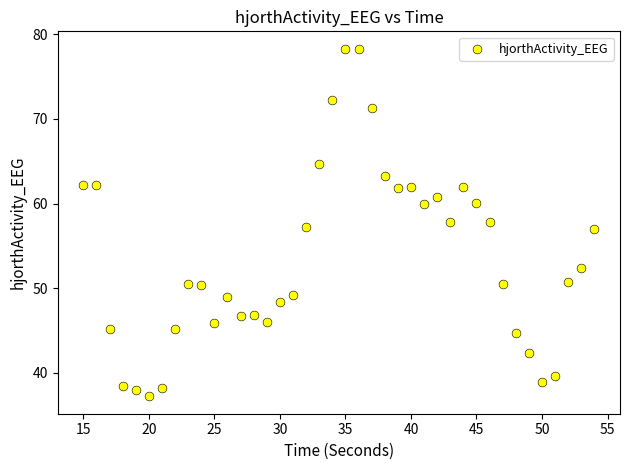

What is the range of X values (max minus min)?

39.0